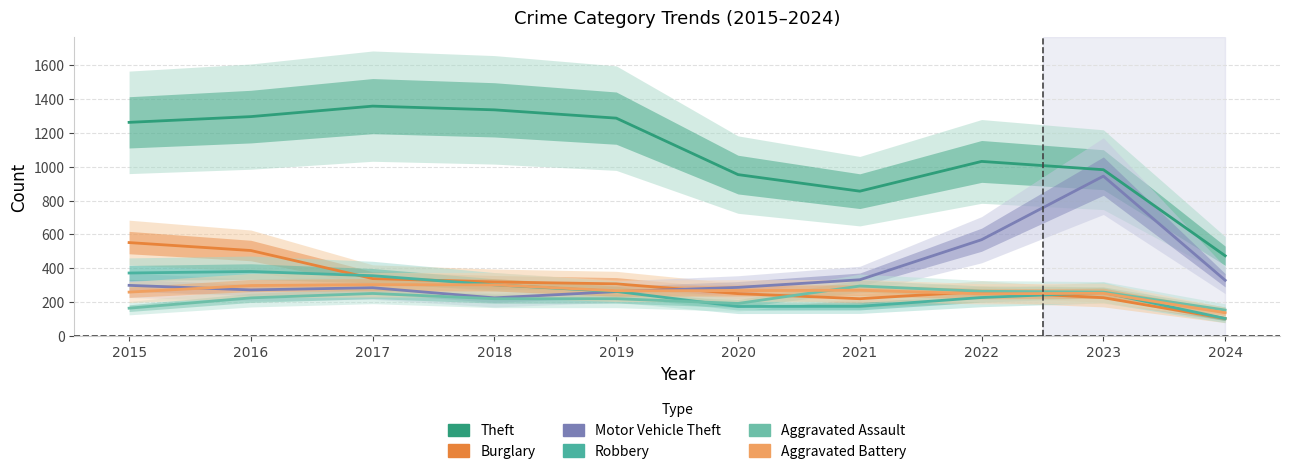

What is the minimum value for Robbery?

103